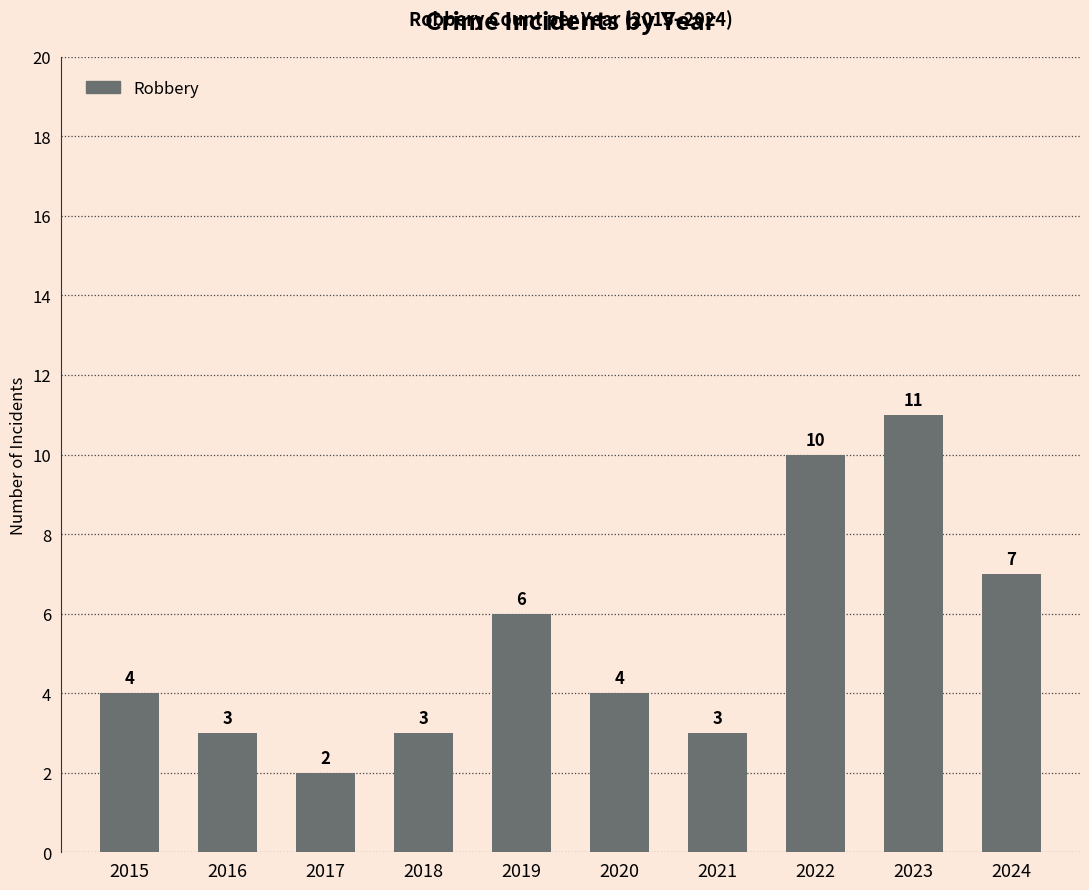

Reading left to right, extract all data points from this chart.

2015=4	2016=3	2017=2	2018=3	2019=6	2020=4	2021=3	2022=10	2023=11	2024=7